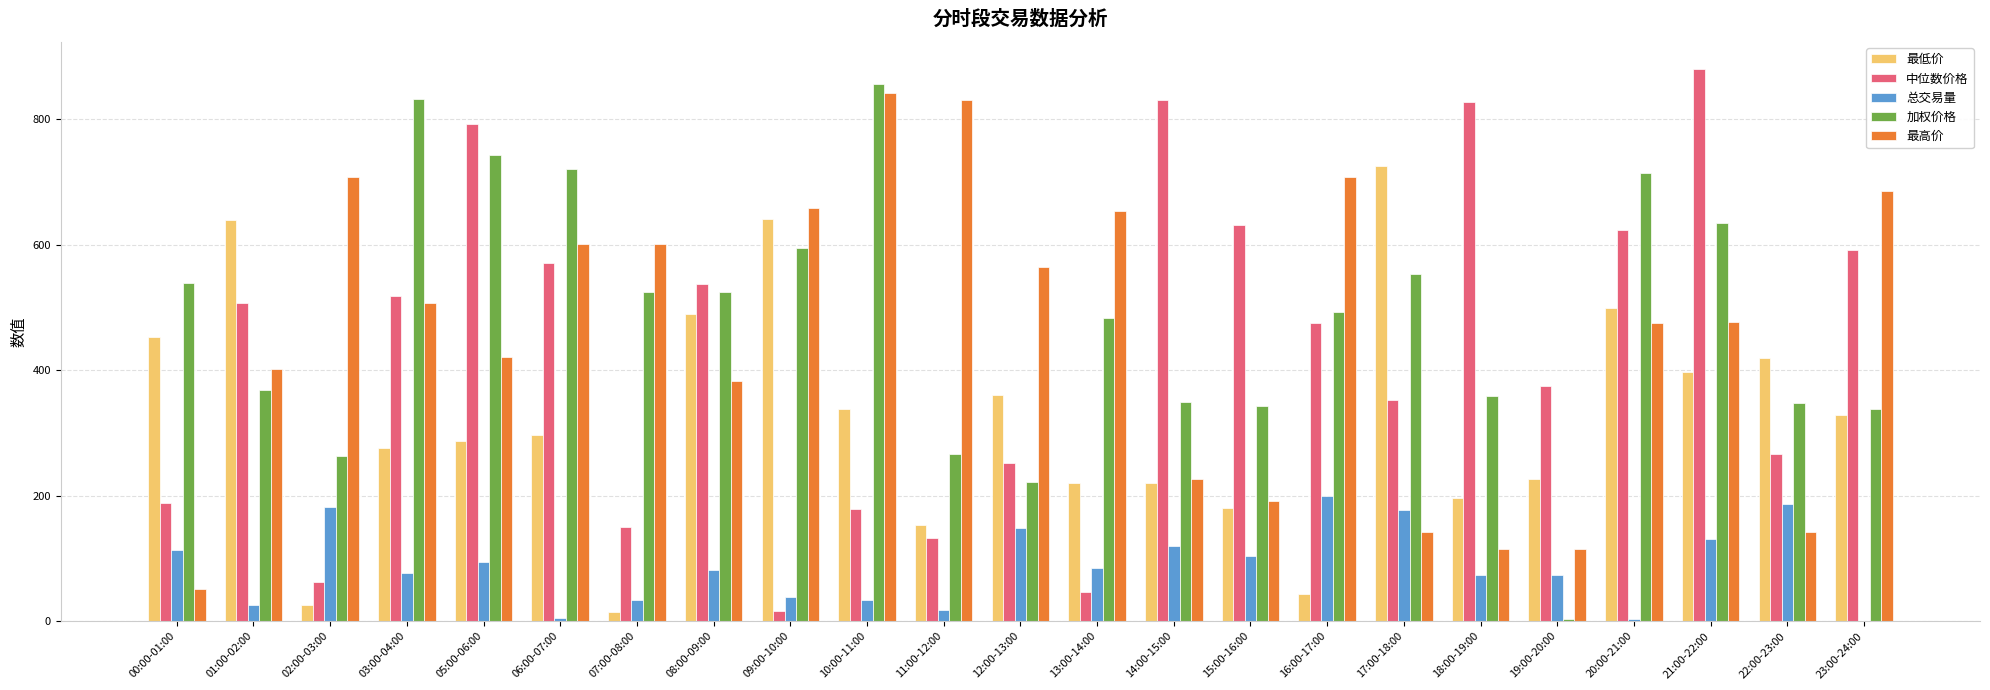

What are all the series names shown in the legend?

最低价, 中位数价格, 总交易量, 加权价格, 最高价